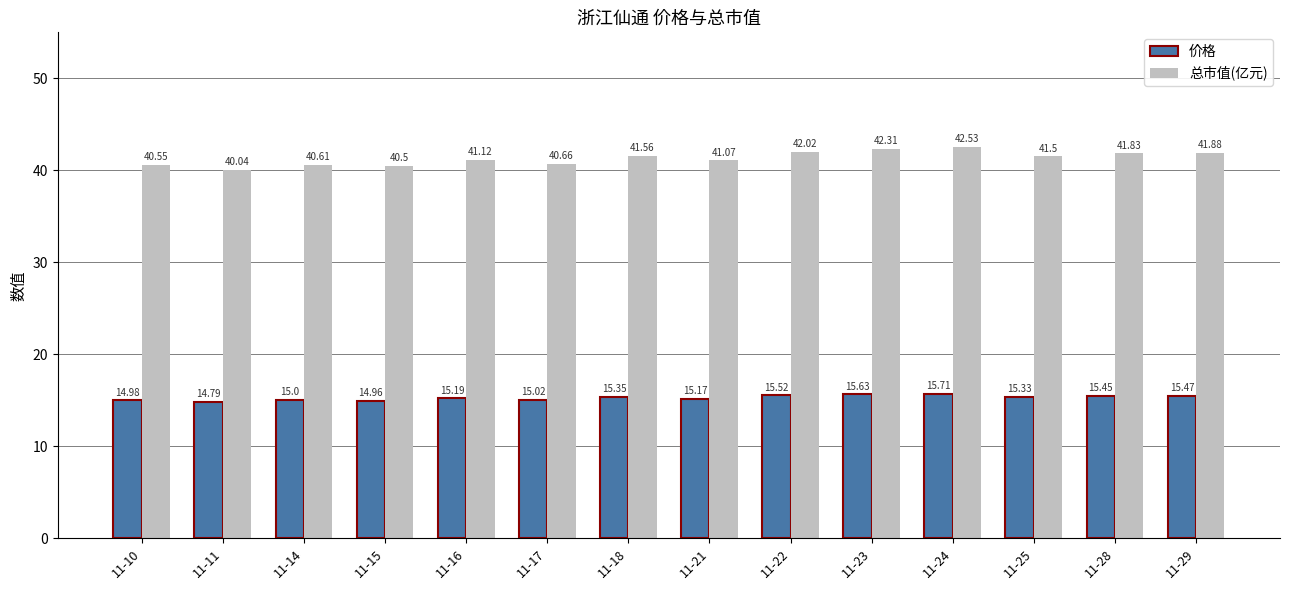

What is the total value across all series at 11-24?

58.2